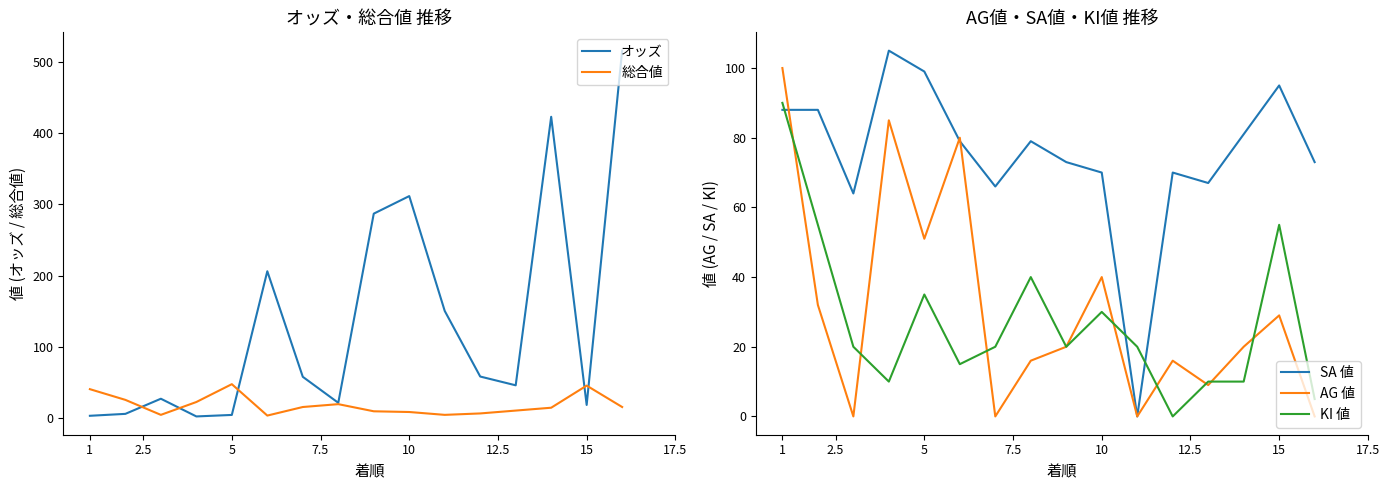

What is the highest value of the AG 値 series?

100